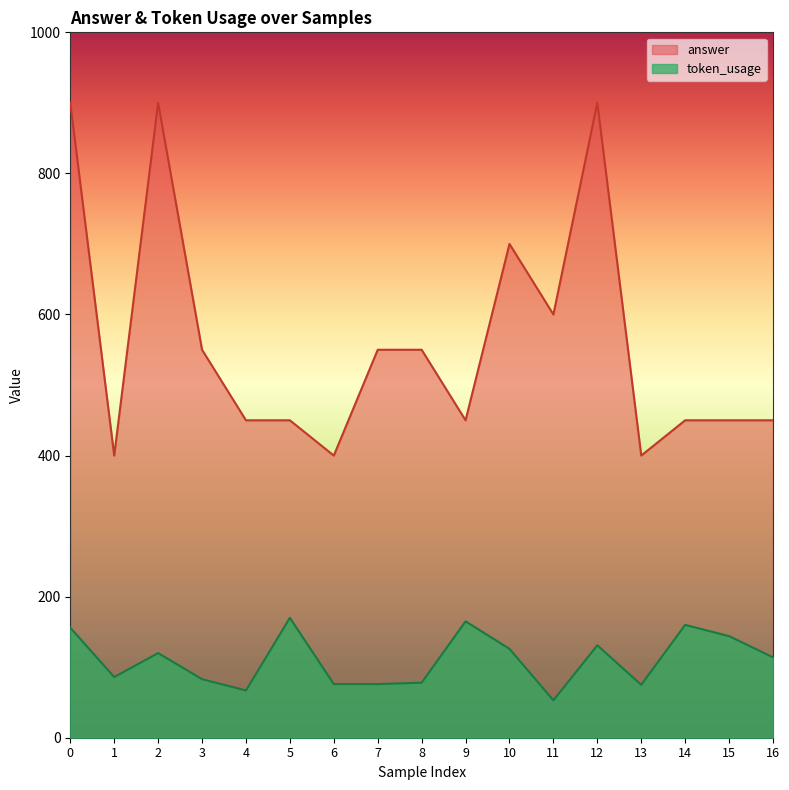

What is the difference between the token_usage values at 10 and 14?

34